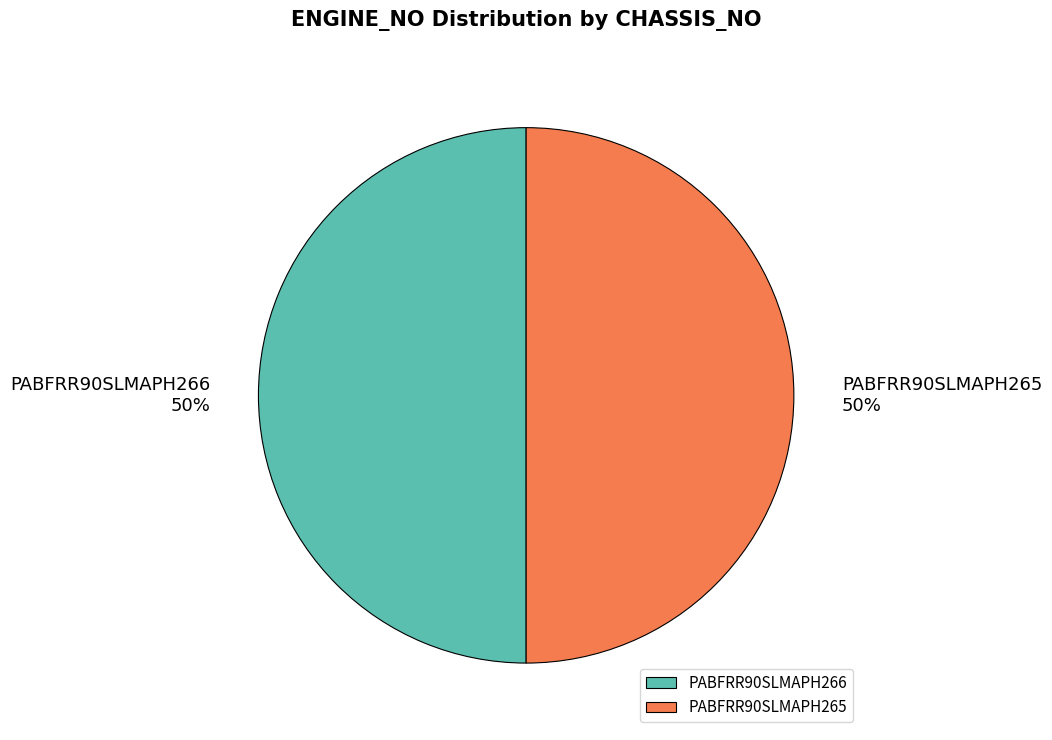

How many segments does this pie chart have?

2